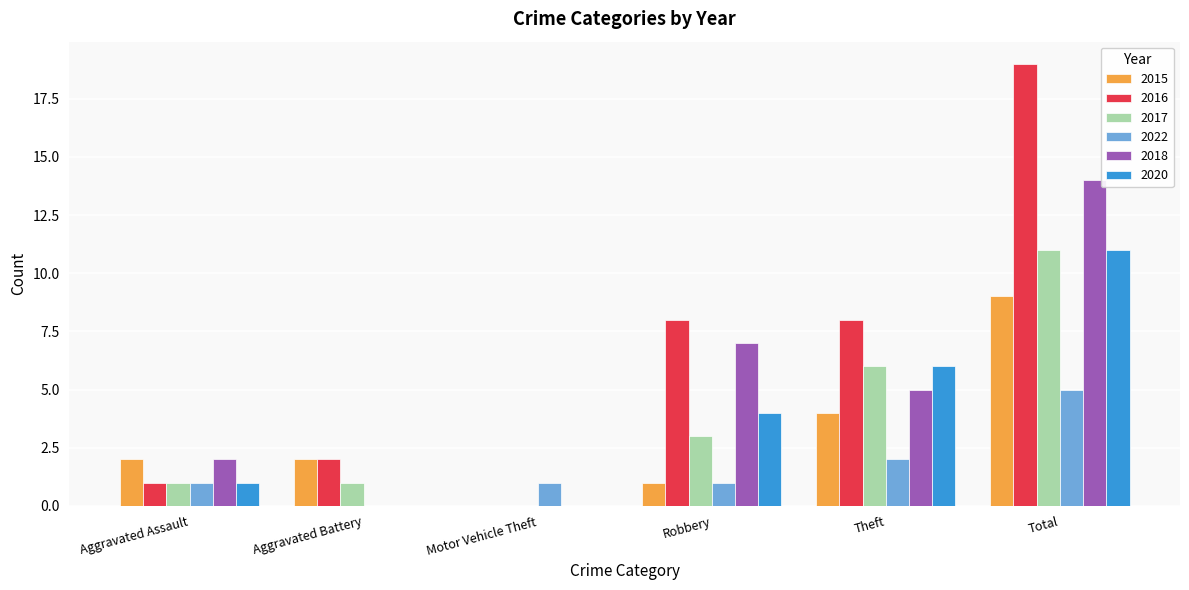

What is the total value across all series at Motor Vehicle Theft?

1